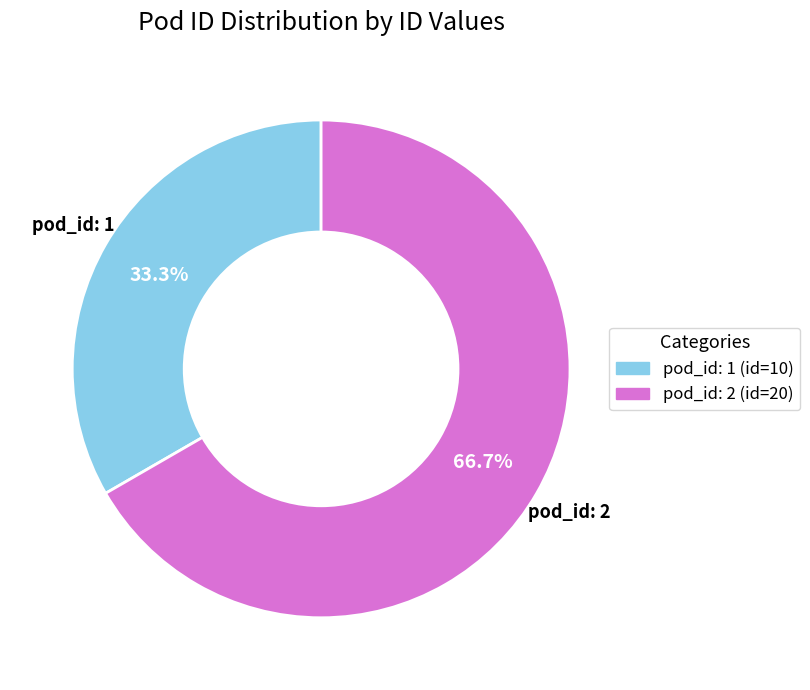

Is there any slice that represents more than half of the pie?

Yes